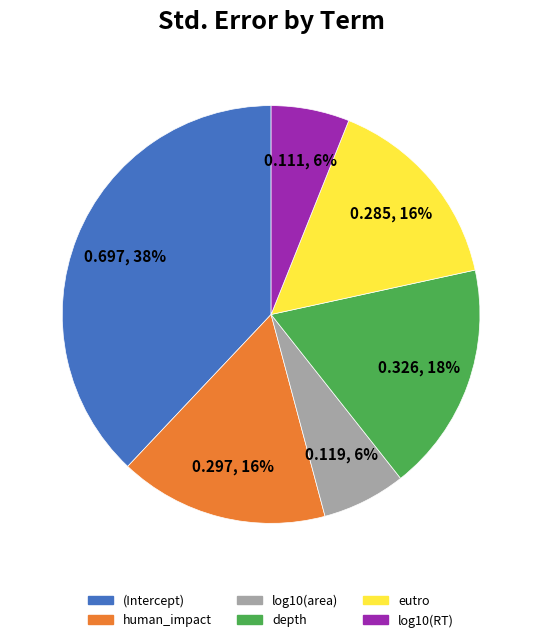

To the nearest percent, what is the average slice percentage?

17%